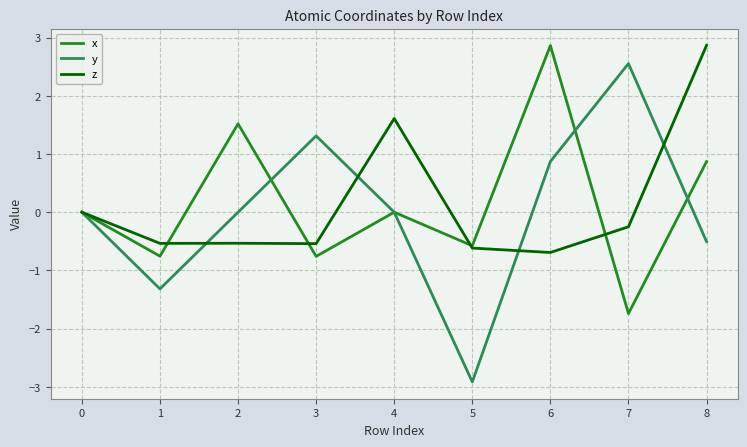

Which series has the widest spread of values?

y